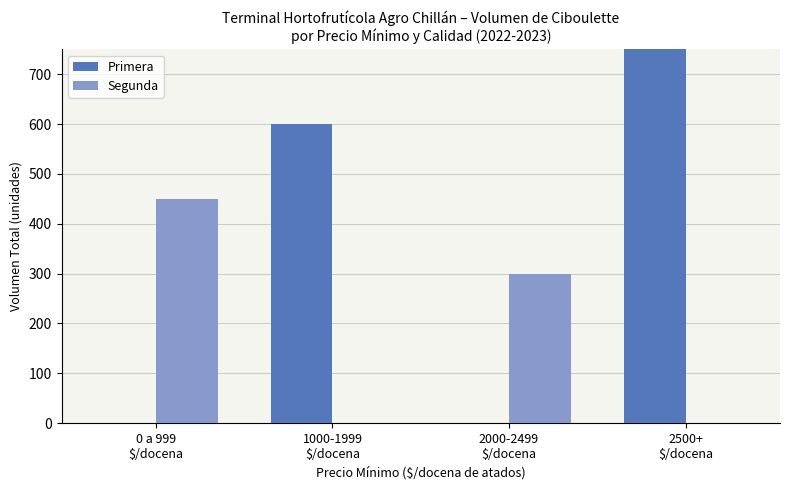

Reading left to right, transcribe all the data shown in this chart.

Primera: 0 a 999
$/docena=0	1000-1999
$/docena=600	2000-2499
$/docena=0	2500+
$/docena=1410
Segunda: 0 a 999
$/docena=450	1000-1999
$/docena=0	2000-2499
$/docena=300	2500+
$/docena=0